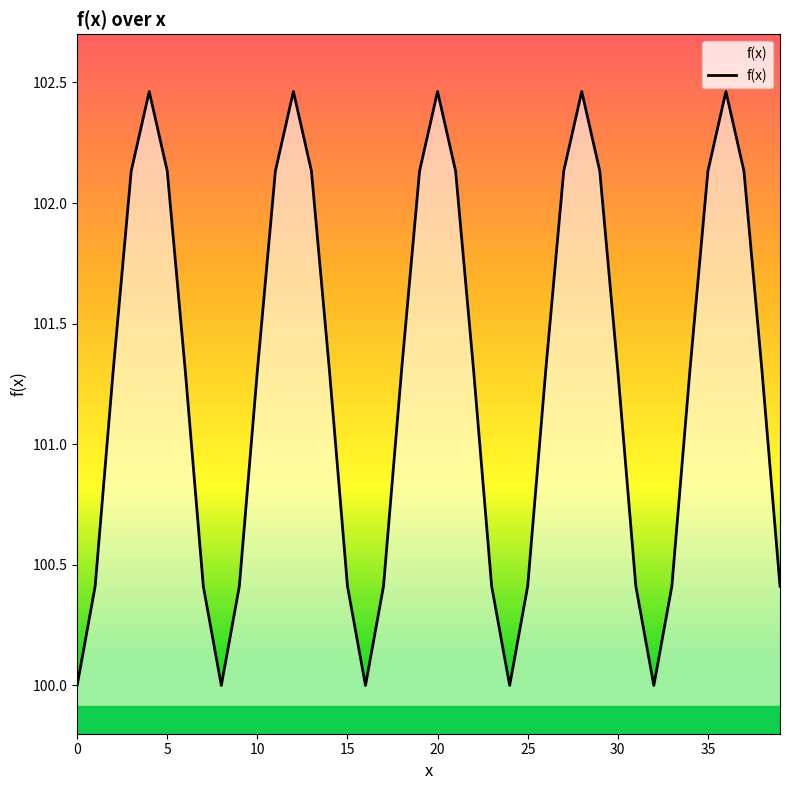

What is the minimum value shown in the chart?

100.0